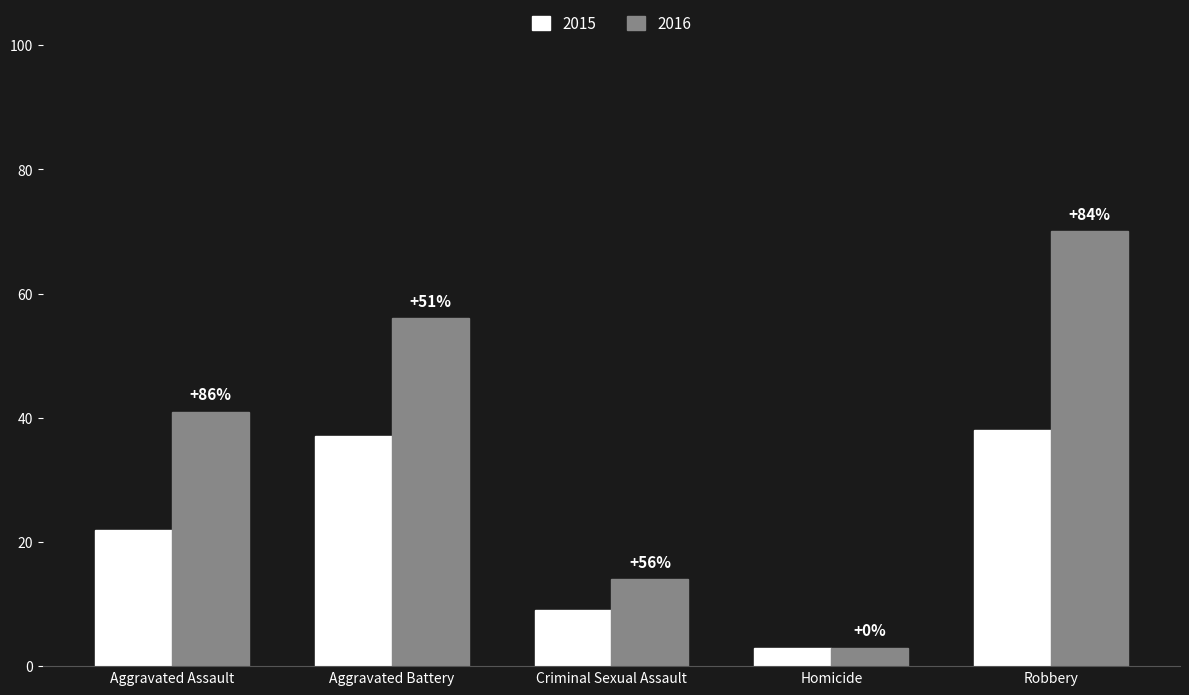

What is the difference between the highest and lowest values at Aggravated Assault?

19